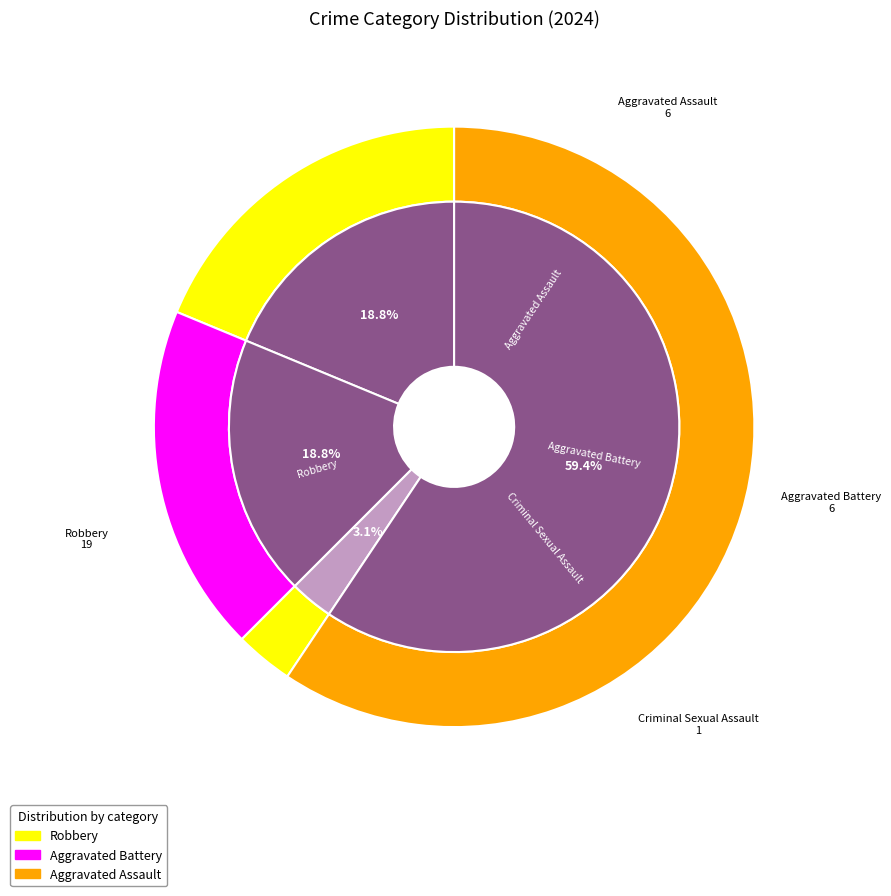

Is there any slice that represents more than half of the pie?

Yes